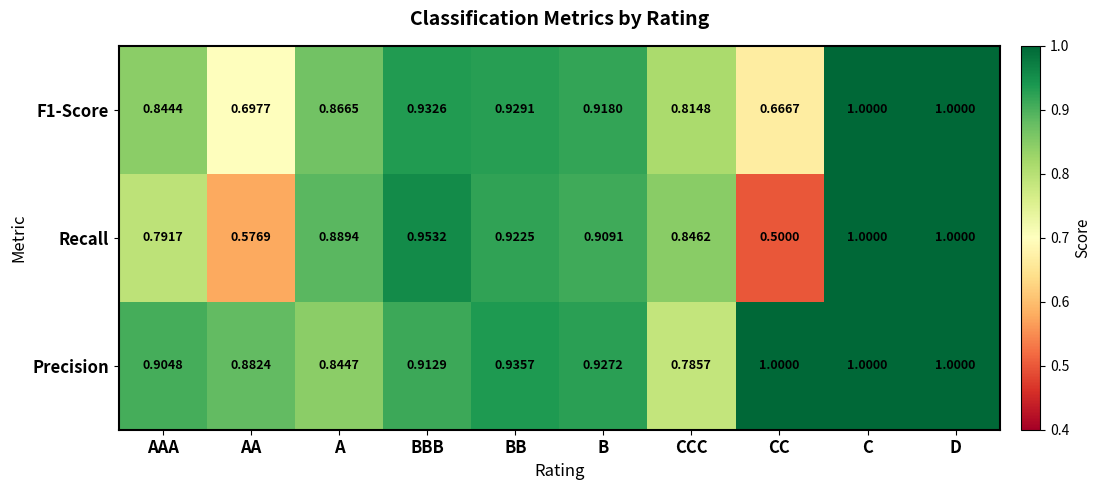

Which series has the largest total across all categories?

Precision